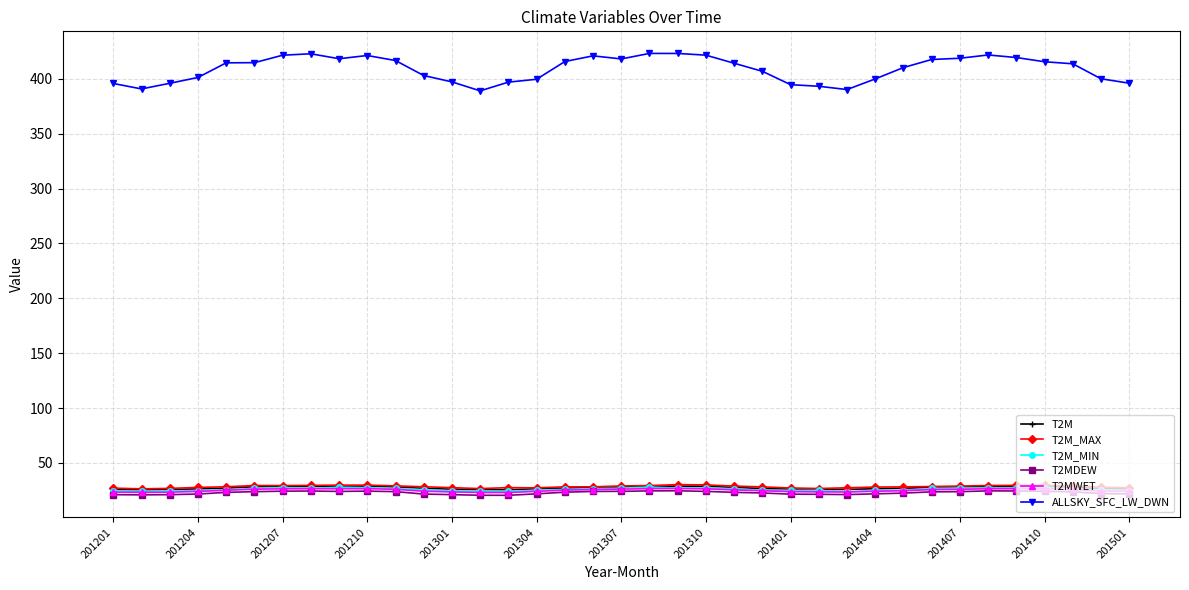

True or false: T2MDEW has more than 2 interior local peaks.

True